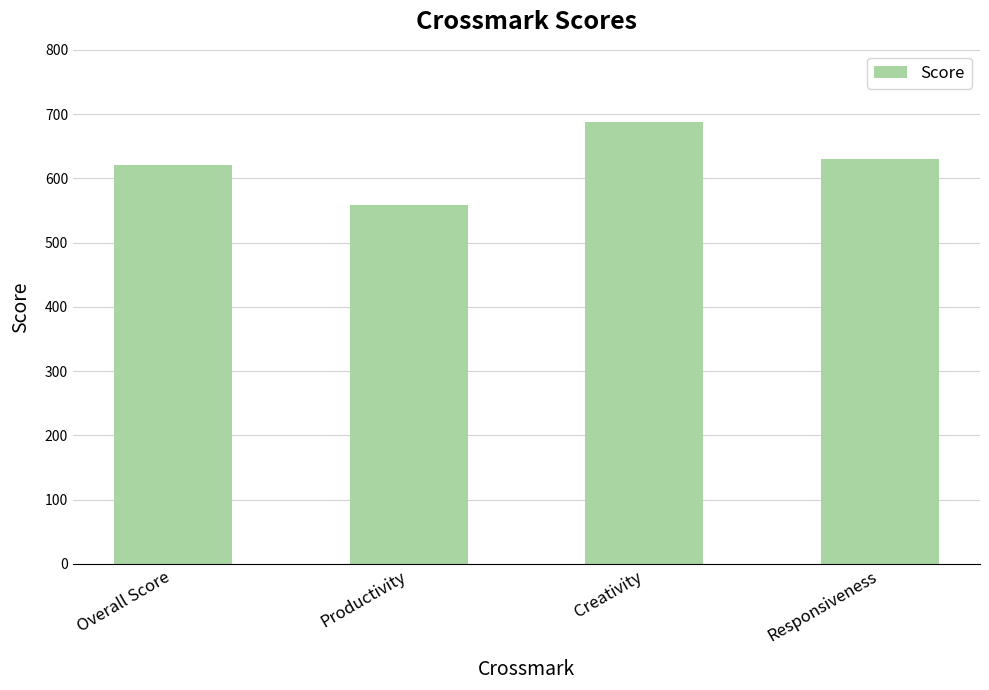

Which has a higher value, Overall Score or Responsiveness?

Responsiveness